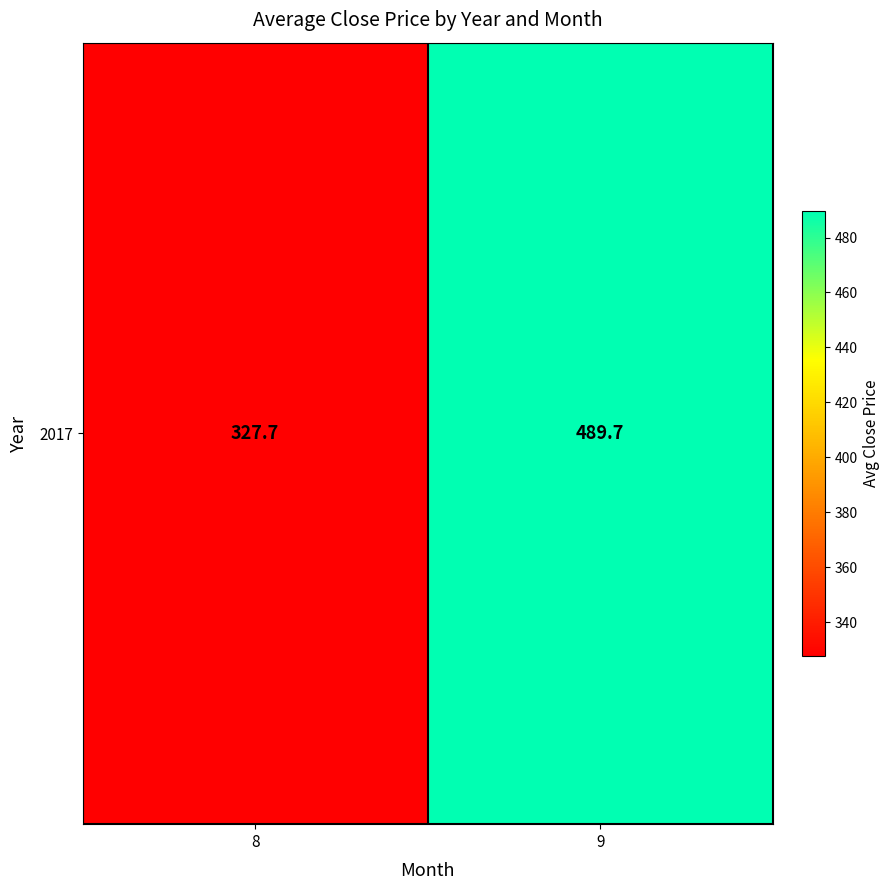

Between 8 and 9, which is larger?

9